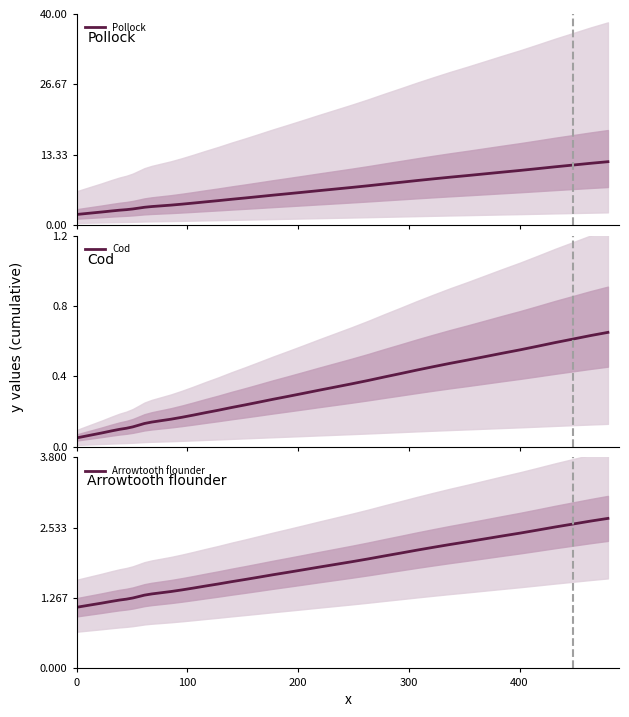

How many distinct data groups are displayed?

3